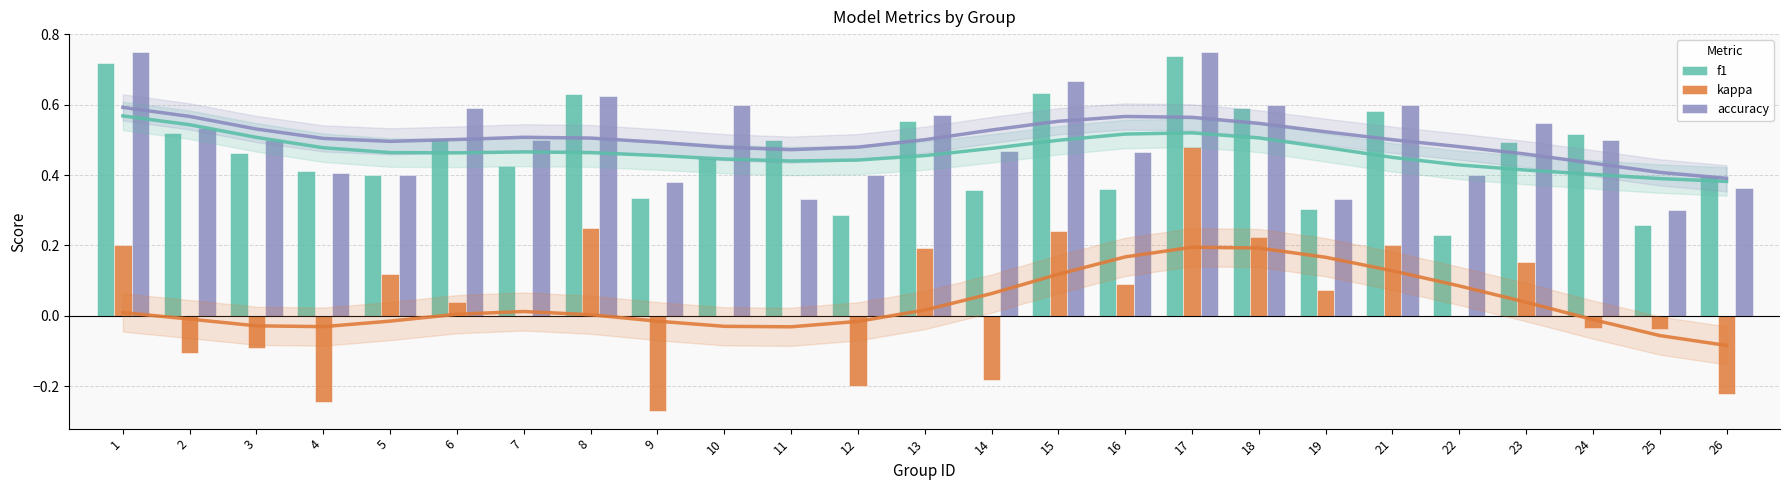

How many values in kappa are above zero?

12